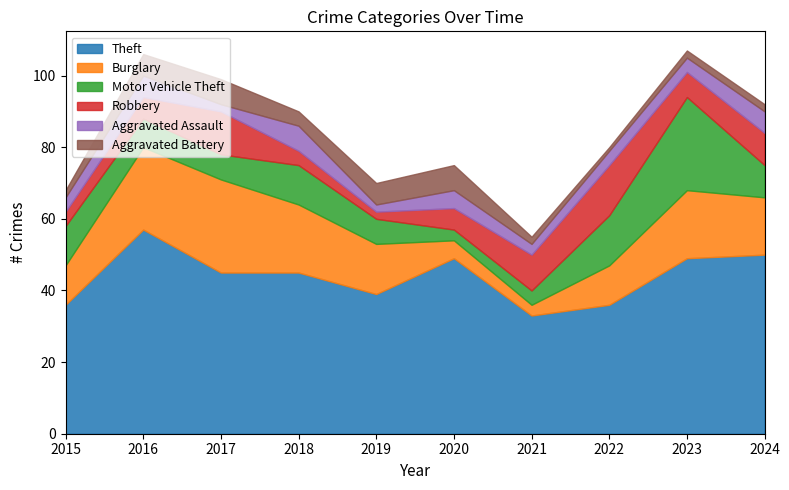

Does the chart have visible grid lines?

No